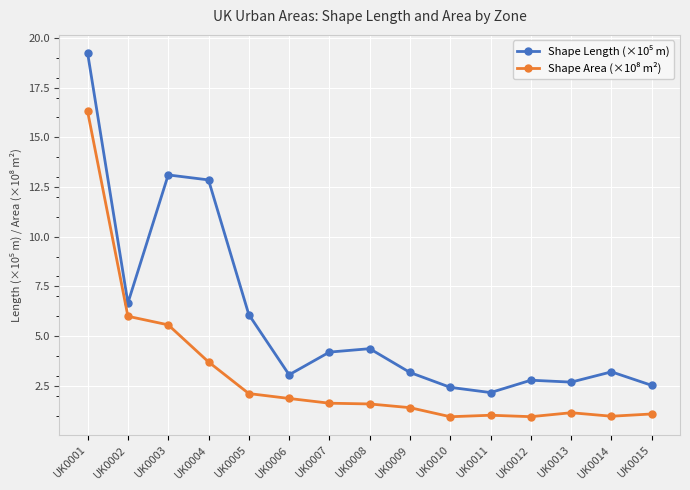

At which category does the chart reach its peak across all series?

UK0001